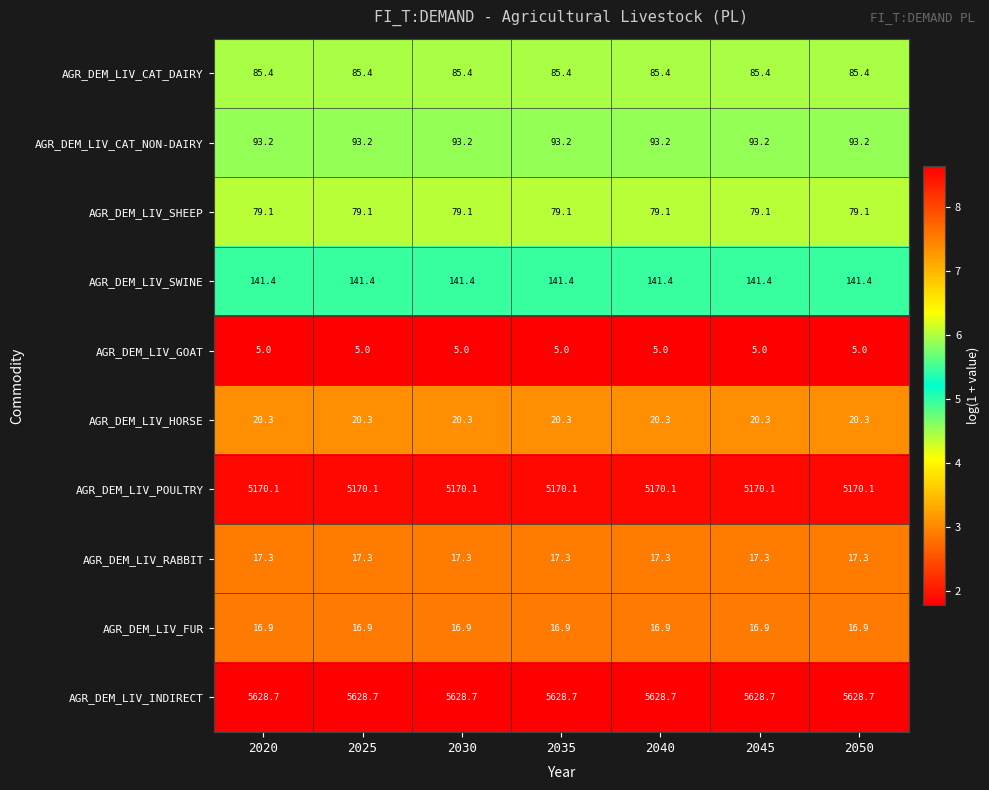

The AGR_DEM_LIV_CAT_NON-DAIRY series shows 19.6 at 2045. True or false?

False